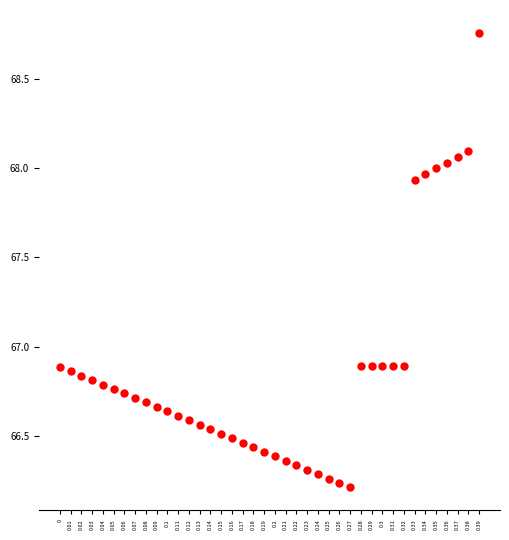

What is the range of Y values (max minus min)?

2.5